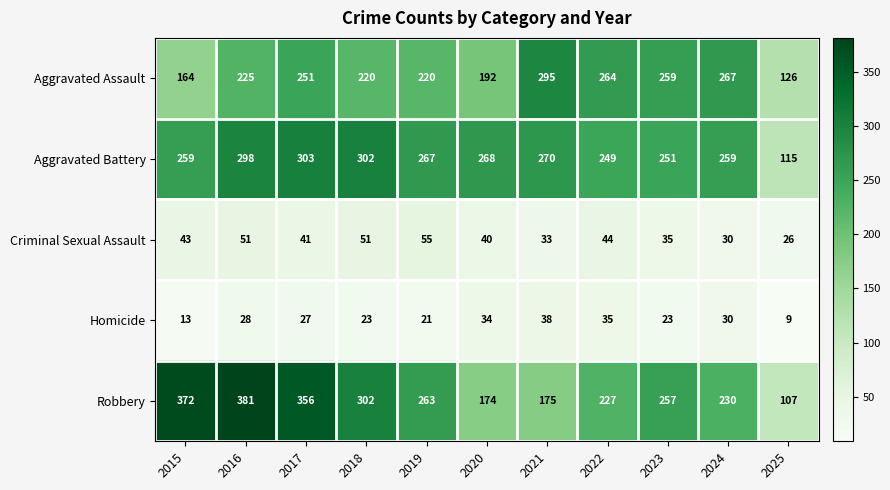

Is the value of Aggravated Battery at 2020 greater than the value of Homicide at 2016?

Yes